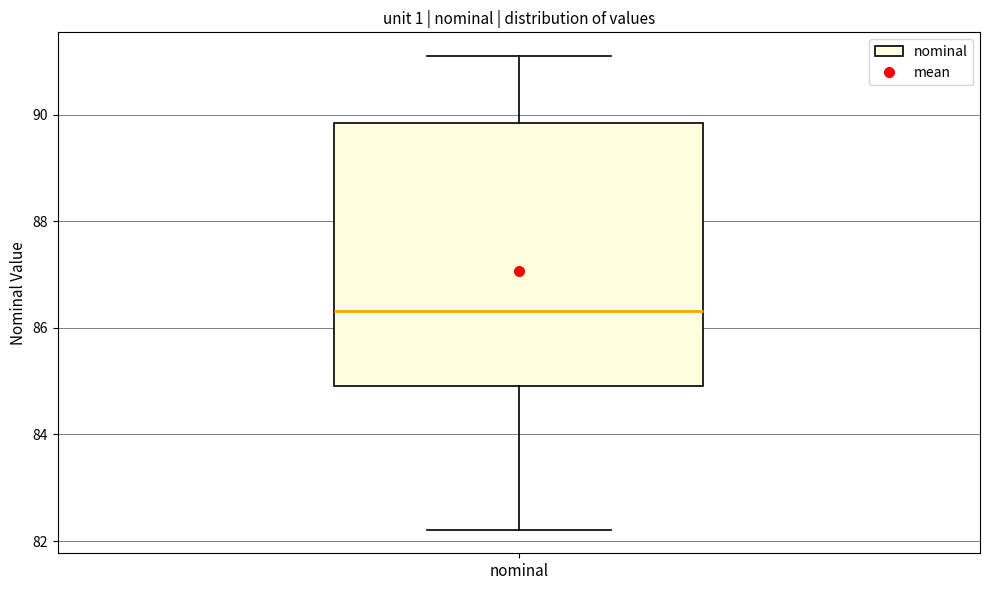

Transcribe this box plot: give where the median line is, the range the box spans, and where the two whiskers end, as read against the y-axis. The values are not printed on the chart, so give them approximately, as read against the axis.

median 86.4, box 85.0 to 89.8, whiskers 82.2 to 91.2